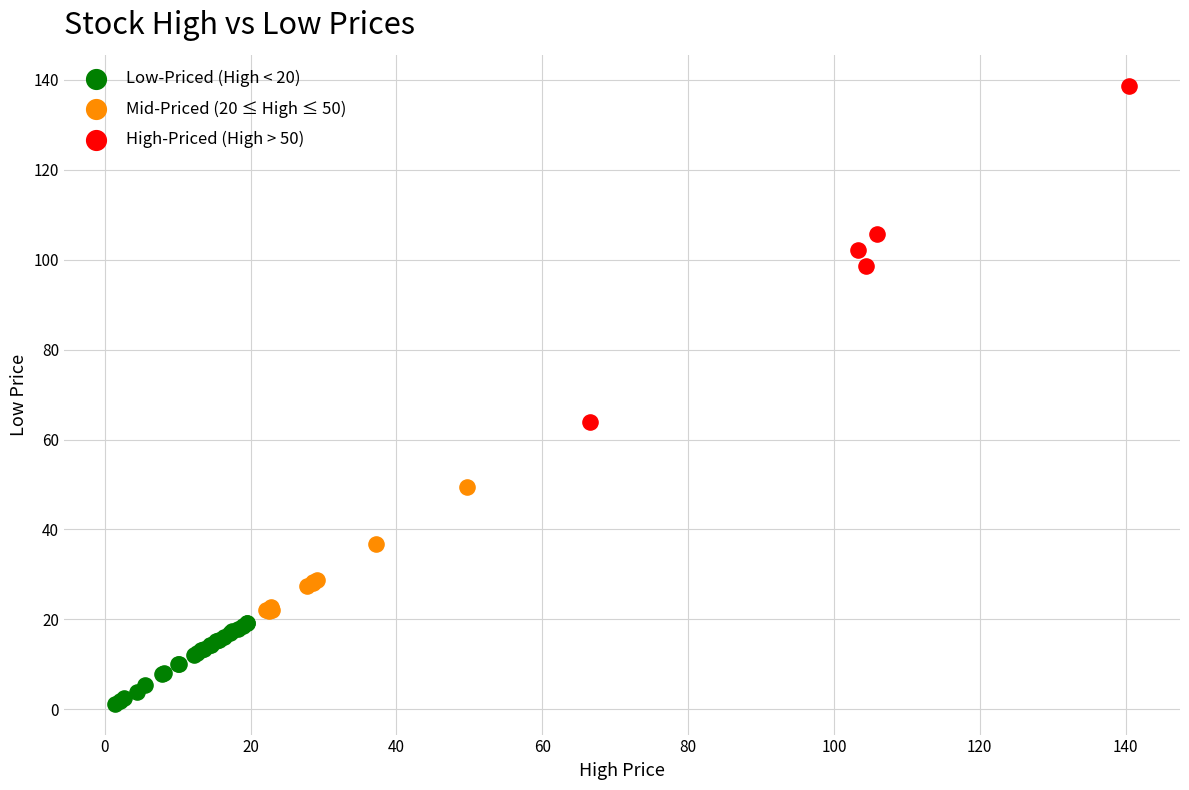

Which series contains the highest Y value?

High-Priced (High > 50)